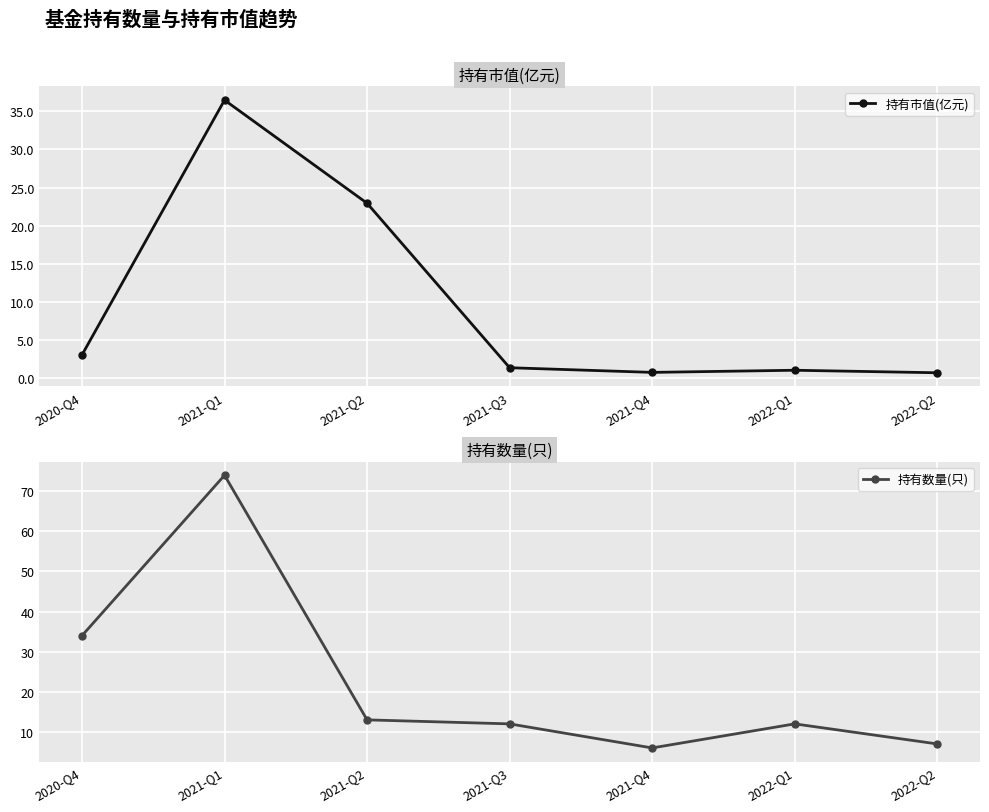

At 2021-Q4, list the series in order from smallest to largest.

持有市值(亿元), 持有数量(只)